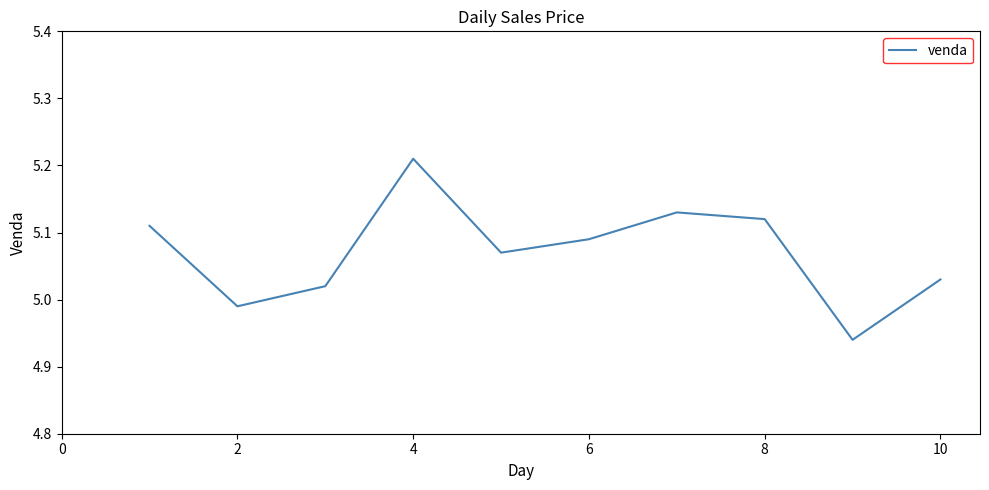

Which has a higher value, 2 or 4?

4